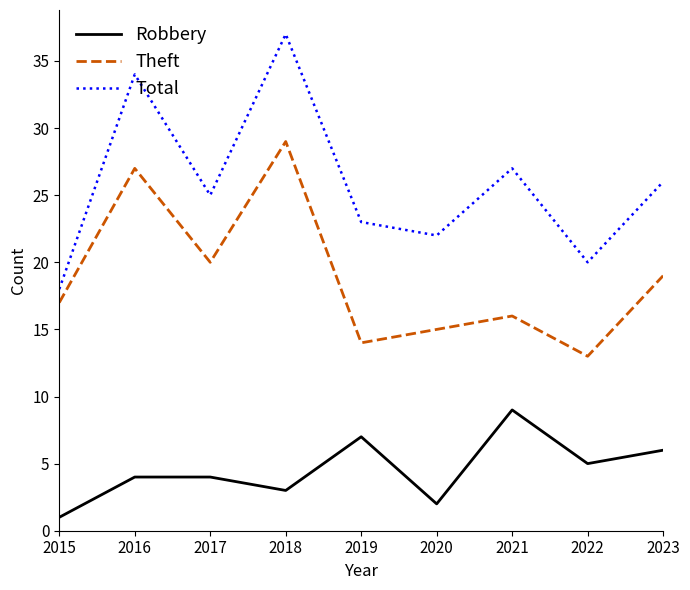

At how many categories does at least one series exceed 5?

9